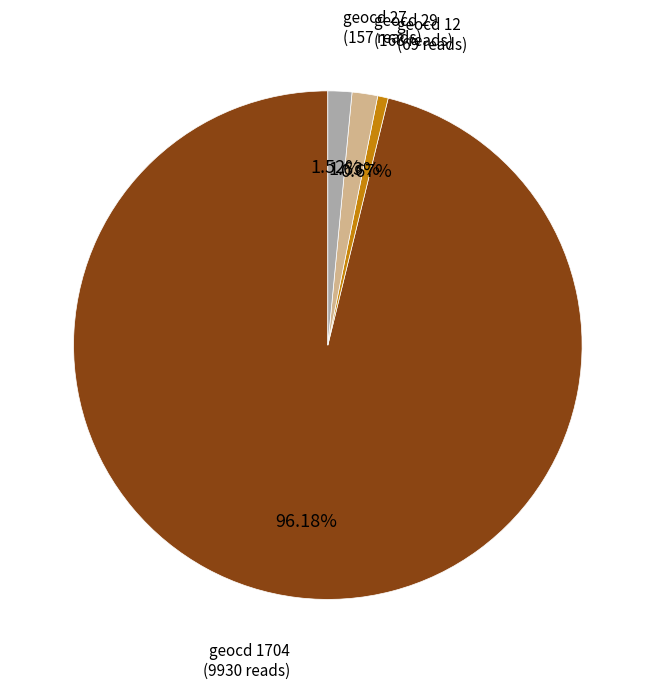

Does any single category account for the majority?

Yes